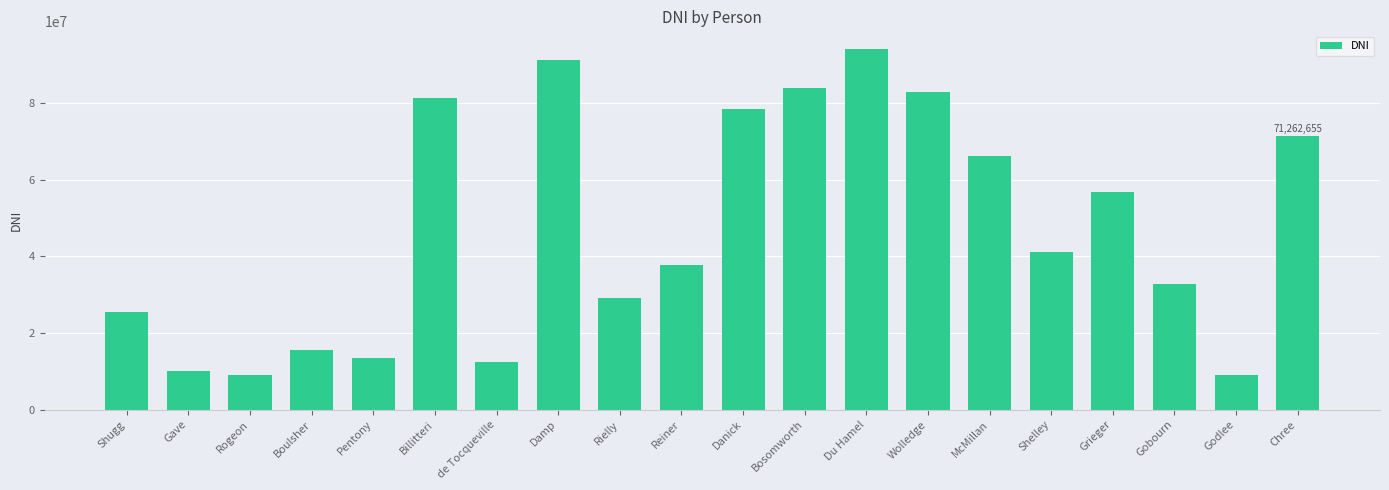

Which category has the highest value across all series?

Du Hamel